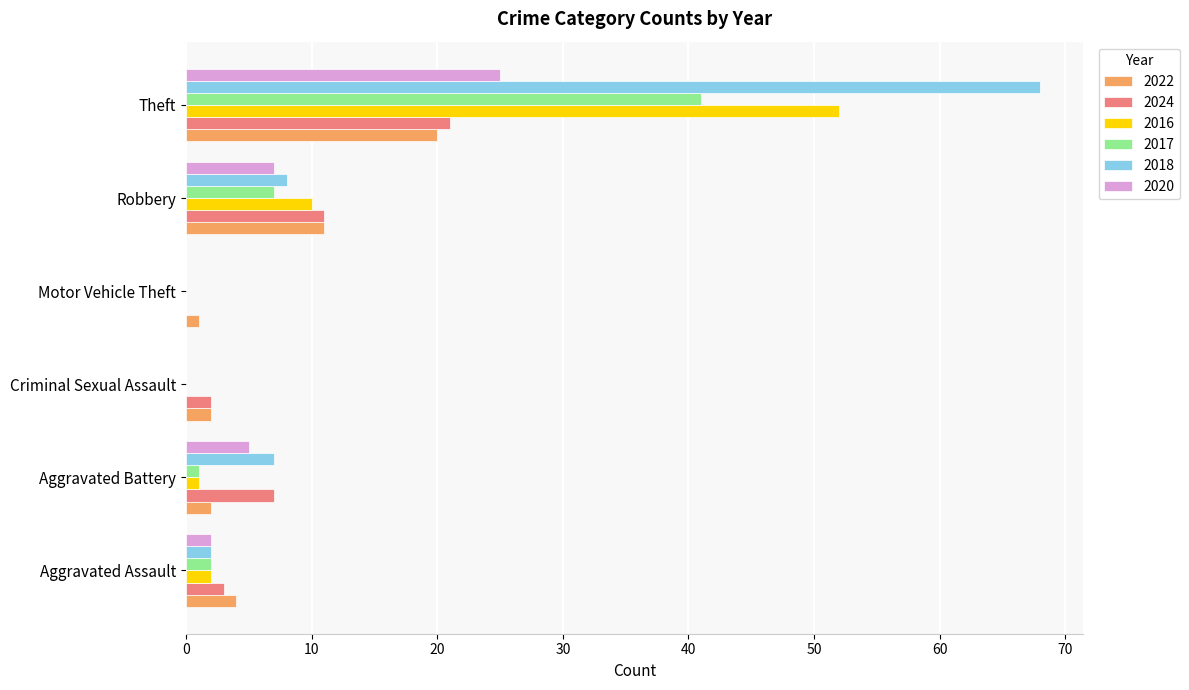

What is the sum of all 2024 values?

44